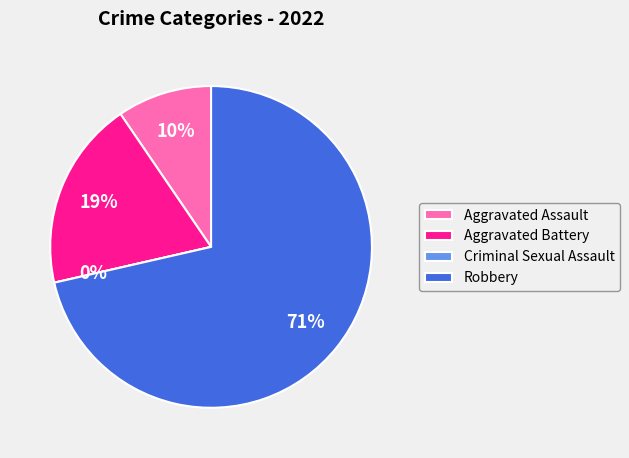

What is the smallest slice in the pie chart?

Criminal Sexual Assault